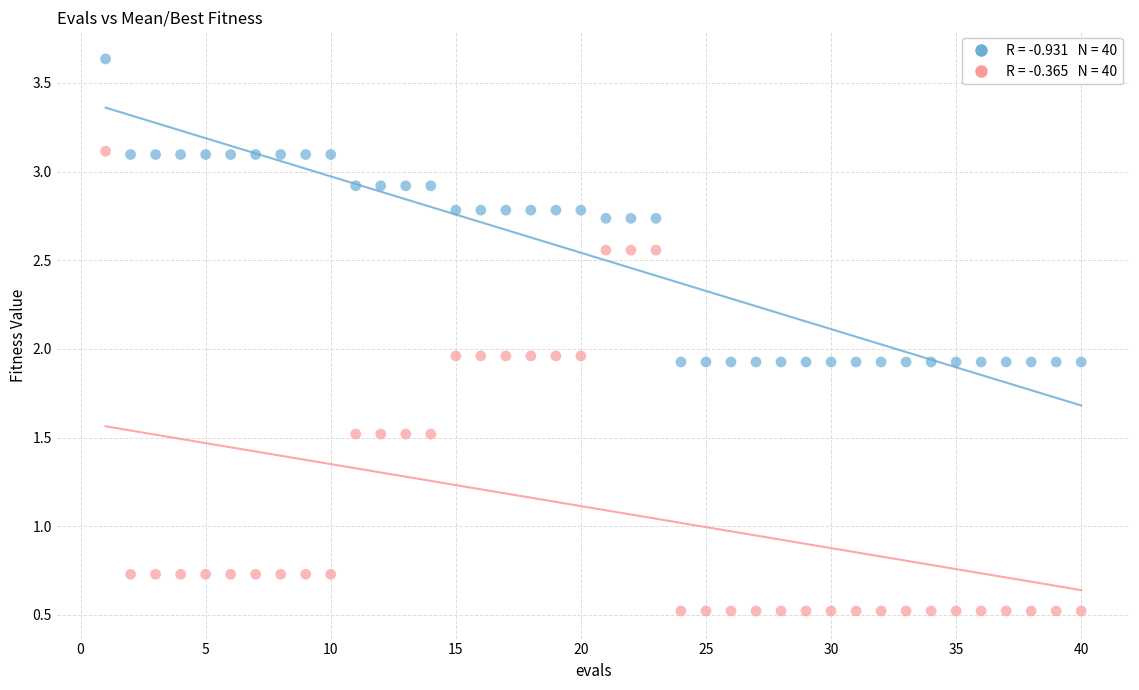

Across all data points, what is the range of Y values (max minus min)?

3.1